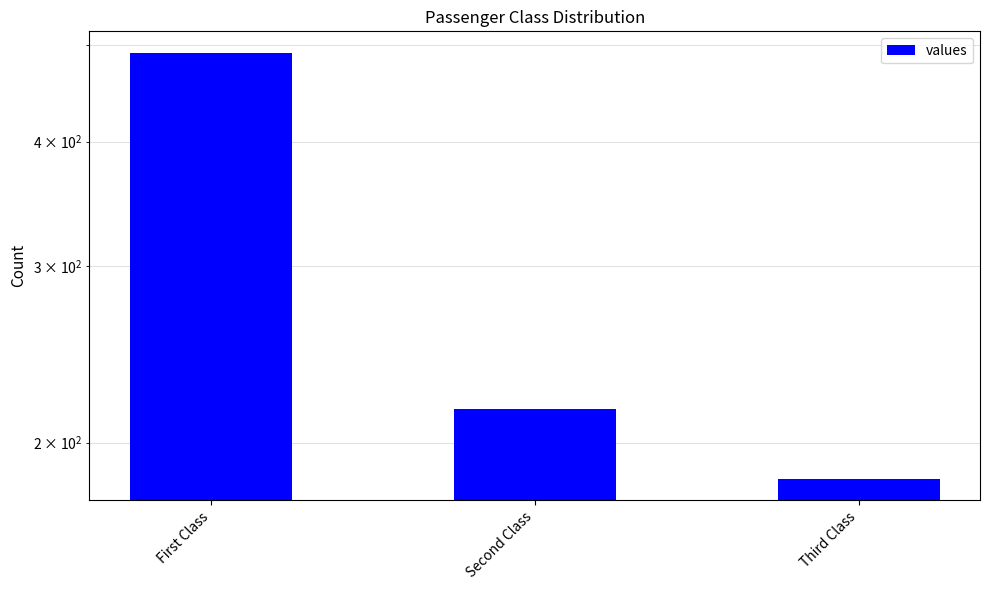

True or false: the data shows 206 at First Class.

False